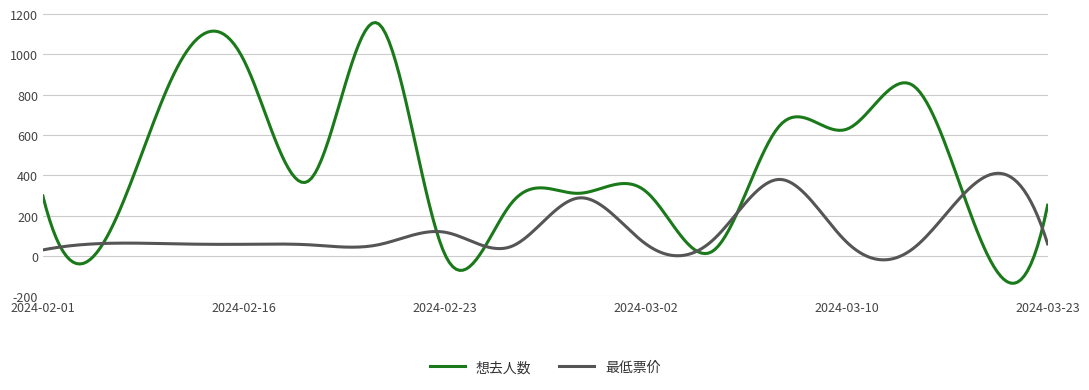

List the series in order of their overall mean, highest first.

想去人数, 最低票价